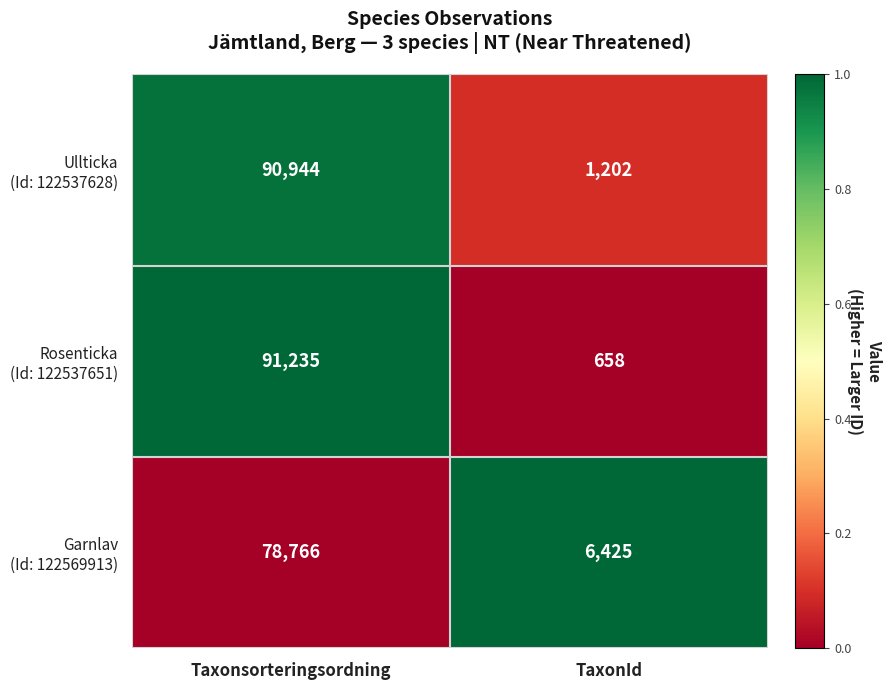

At which category does the chart reach its minimum across all series?

TaxonId